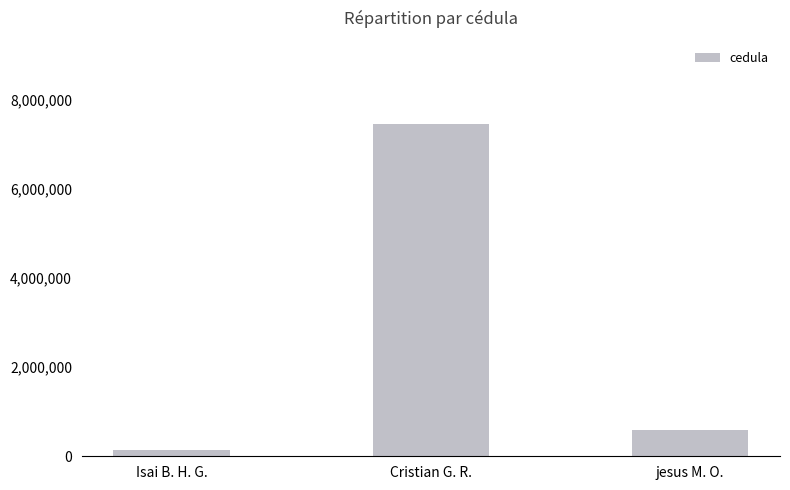

Is it true that the value at Cristian G. R. is 3988450?

False